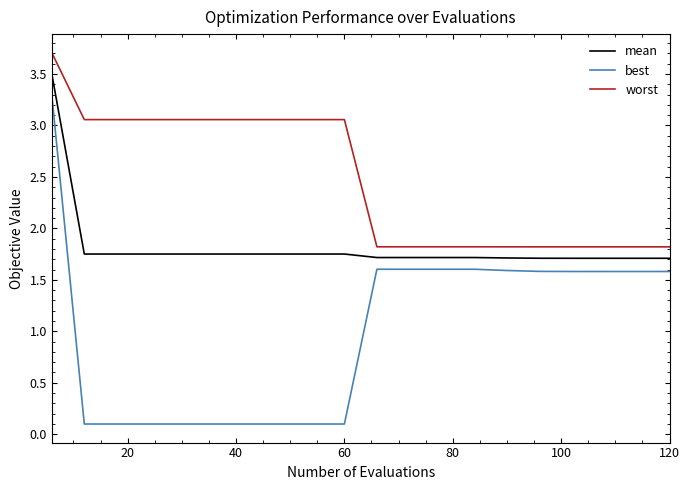

Rank the series by their average value, from lowest to highest.

best, mean, worst